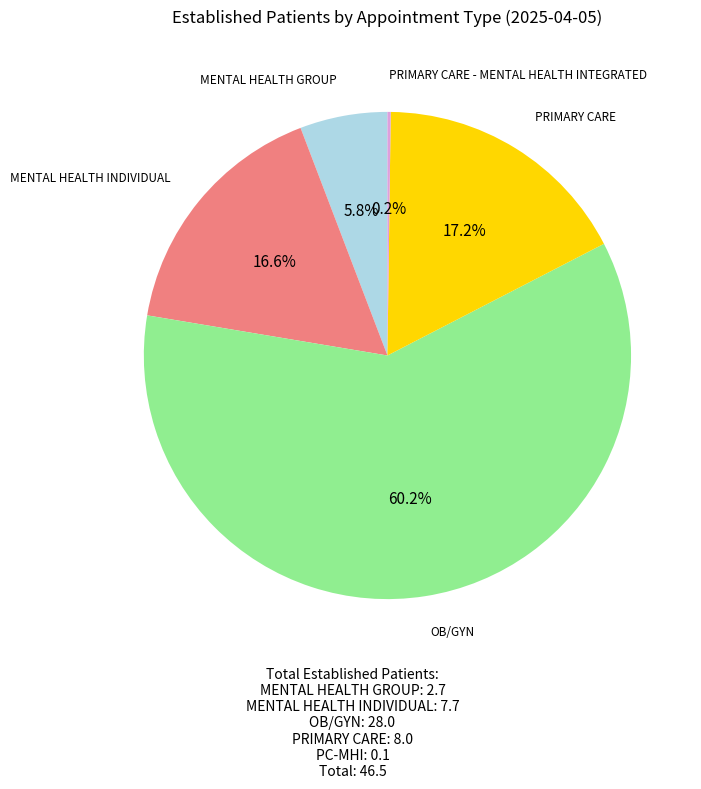

Is there any slice that represents more than half of the pie?

Yes